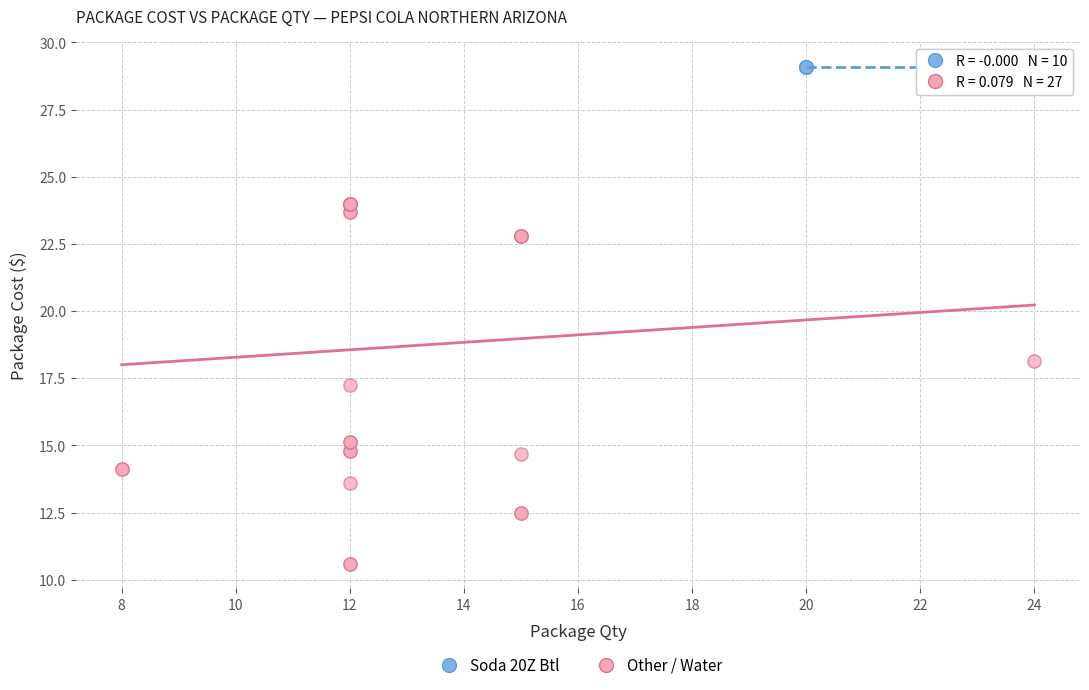

Which series contains the highest Y value?

Soda 20Z Btl